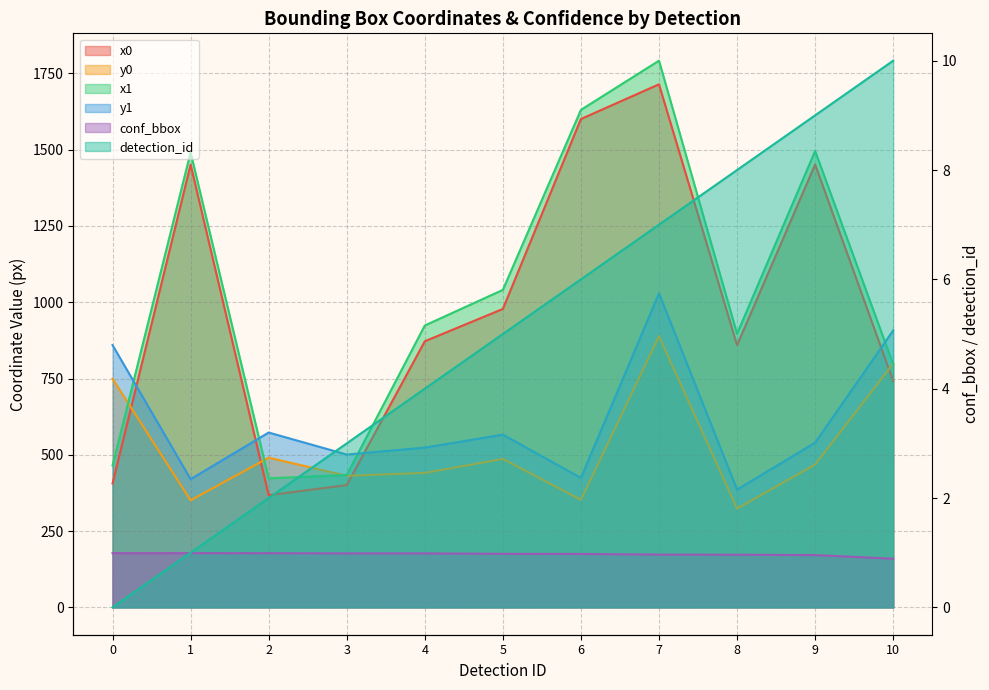

True or false: detection_id has a value of 10.9 at 7.

False